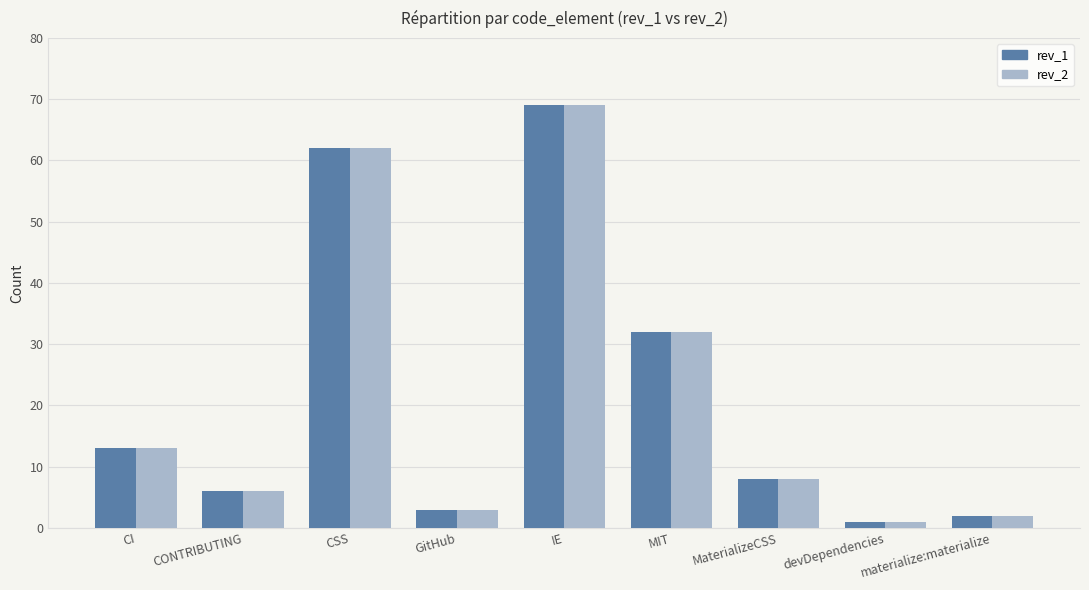

What is the smallest value displayed?

1